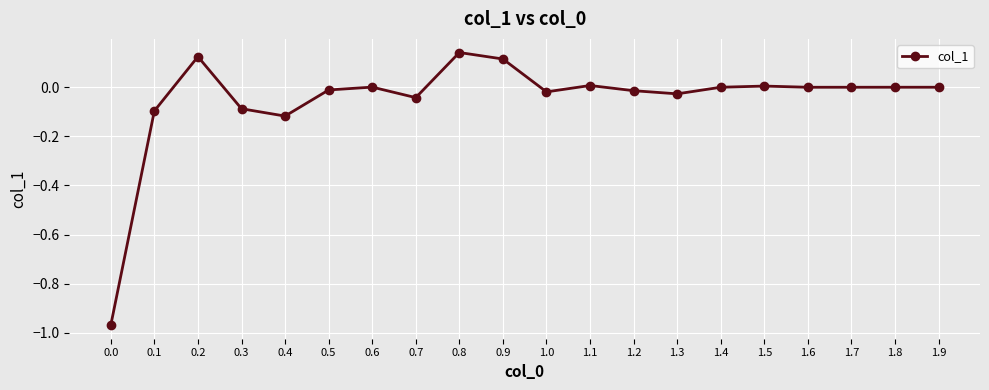

Count the number of categories in the chart.

20